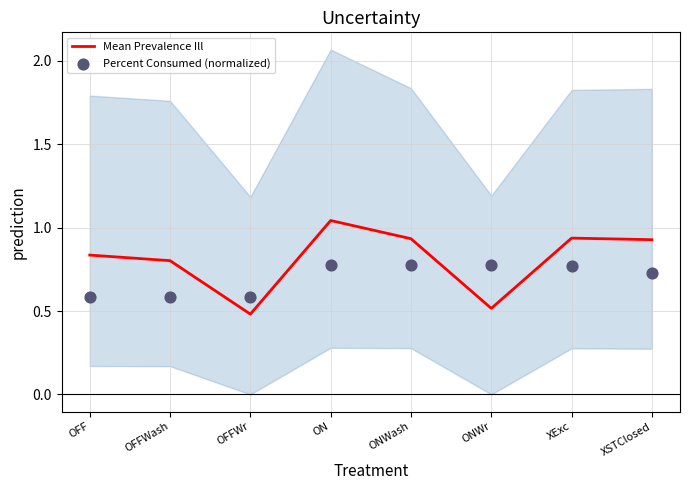

Which series contains the lowest Y value?

Mean Prevalence Ill